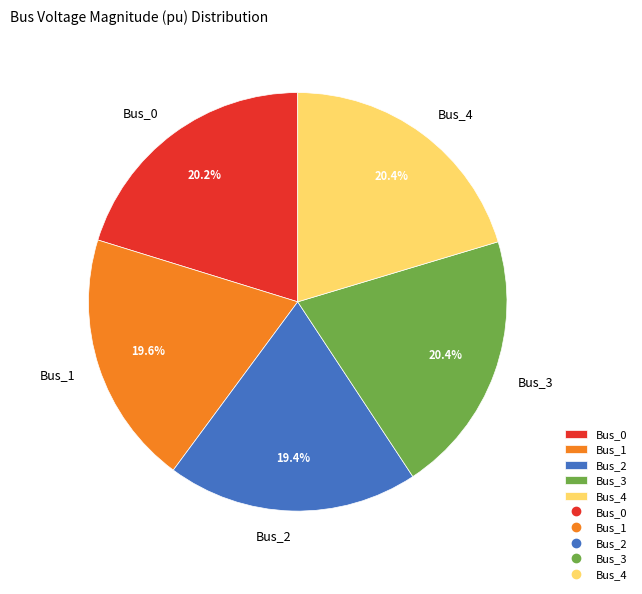

Is it true that Bus_0 is 12% of the pie?

False